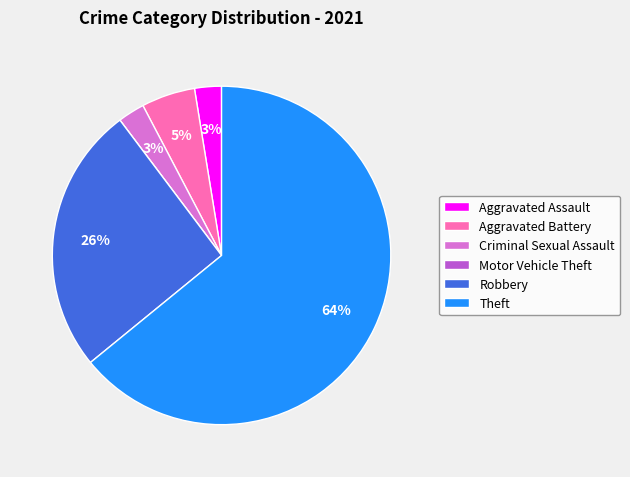

What is the ratio of the value at Robbery to the value at Theft?

0.4